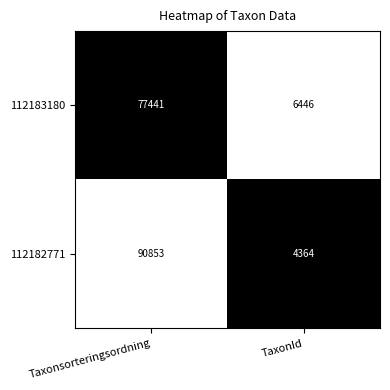

What is the total value across all series at Taxonsorteringsordning?

168294